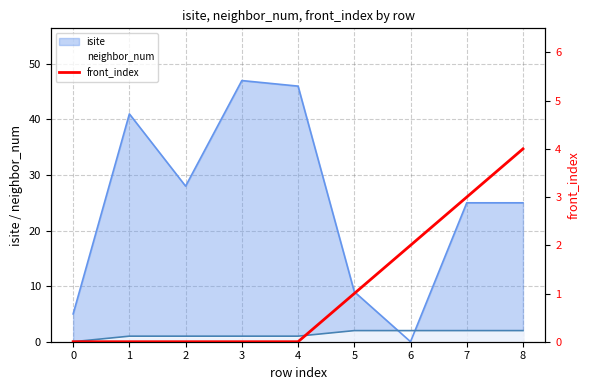

What is the highest value of the isite series?

47